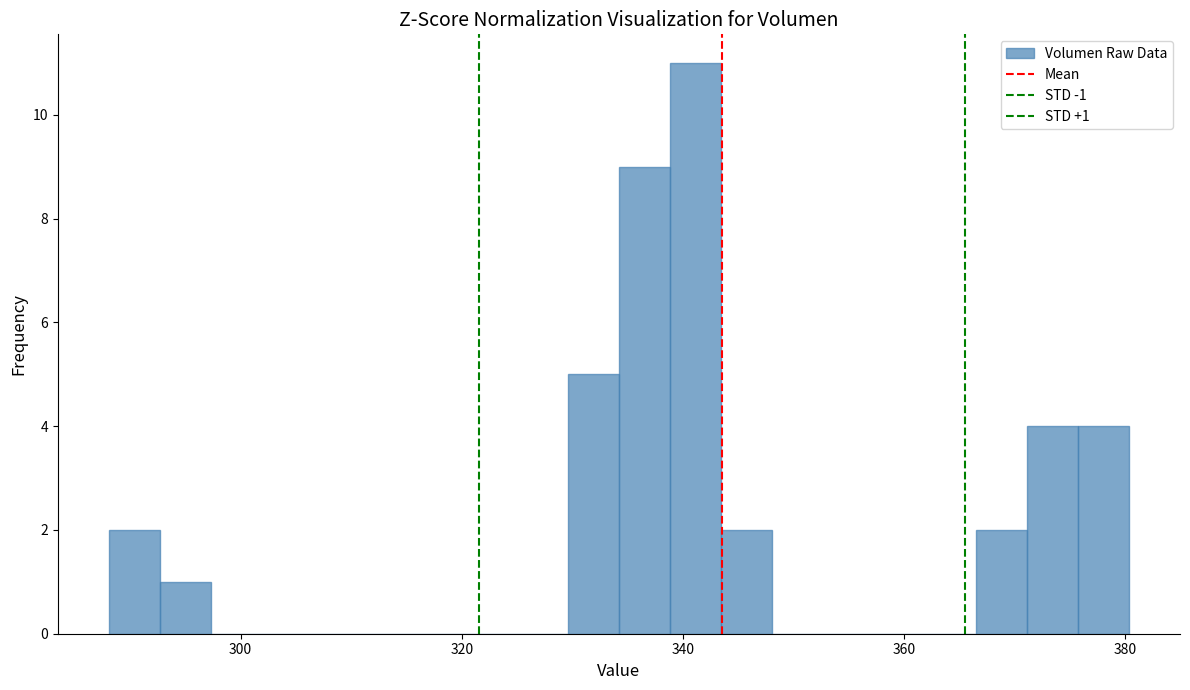

Read against the x-axis, roughly where is the centre of the tallest bar?

342